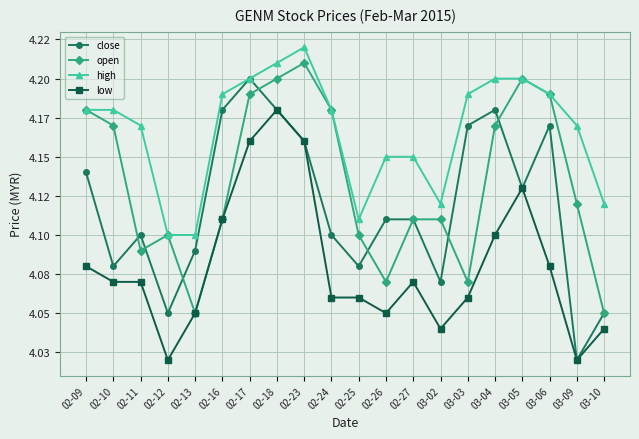

Reading left to right, transcribe all the data shown in this chart.

close: 4.1	4.1	4.1	4.0	4.1	4.2	4.2	4.2	4.2	4.1	4.1	4.1	4.1	4.1	4.2	4.2	4.1	4.2	4.0	4.0
open: 4.2	4.2	4.1	4.1	4.0	4.1	4.2	4.2	4.2	4.2	4.1	4.1	4.1	4.1	4.1	4.2	4.2	4.2	4.1	4.0
high: 4.2	4.2	4.2	4.1	4.1	4.2	4.2	4.2	4.2	4.2	4.1	4.2	4.2	4.1	4.2	4.2	4.2	4.2	4.2	4.1
low: 4.1	4.1	4.1	4.0	4.0	4.1	4.2	4.2	4.2	4.1	4.1	4.0	4.1	4.0	4.1	4.1	4.1	4.1	4.0	4.0